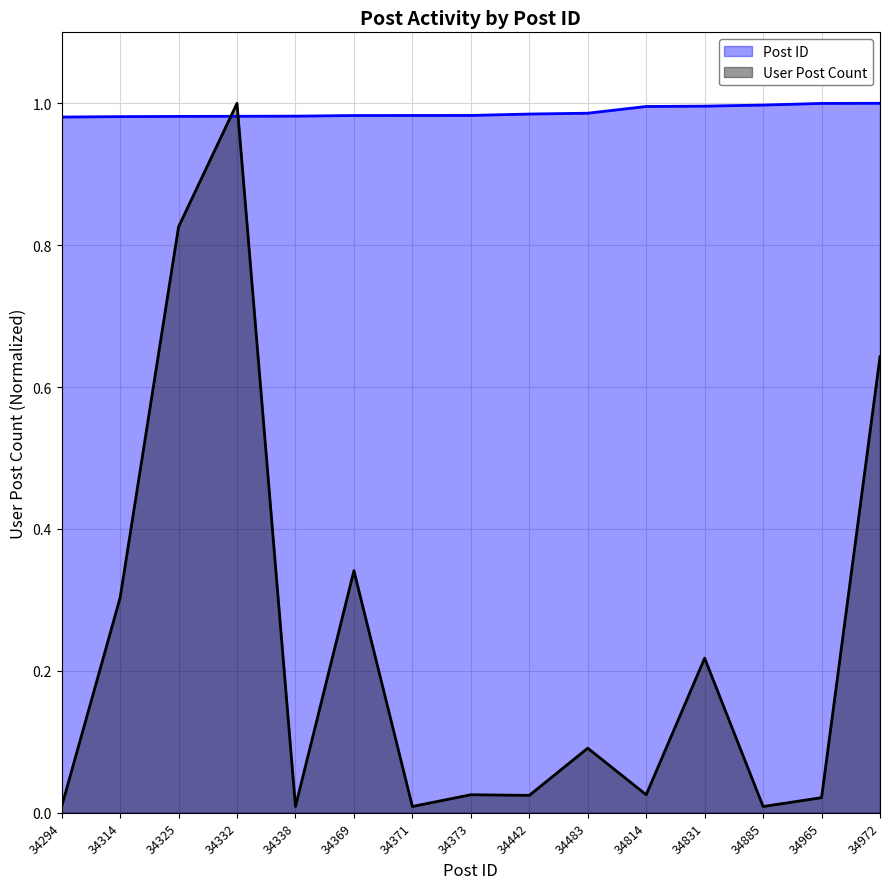

Which series ends up on top after the final intersection of User Post Count and Post ID?

Post ID